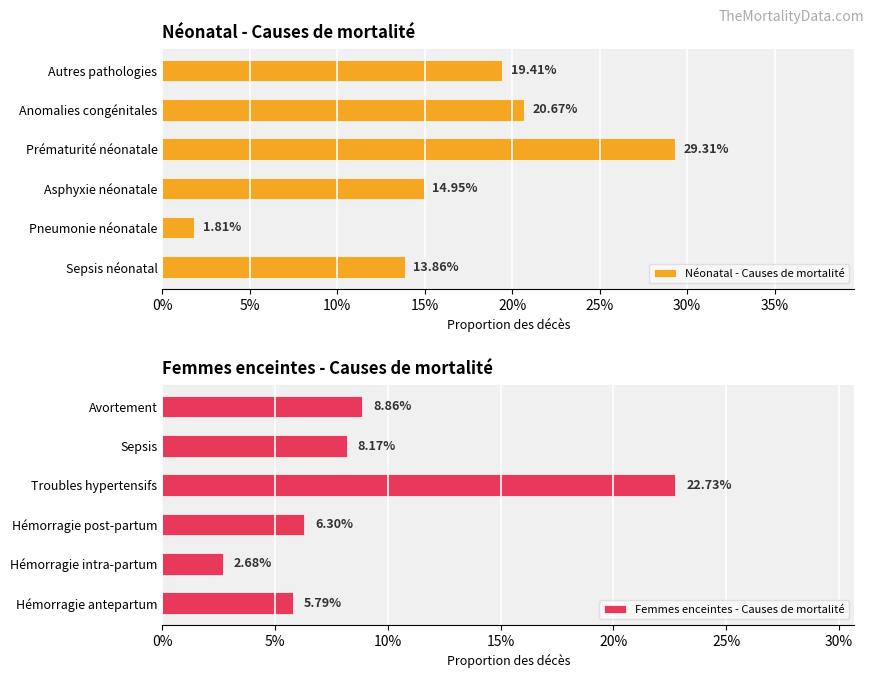

What is the maximum value shown in the chart?

0.3